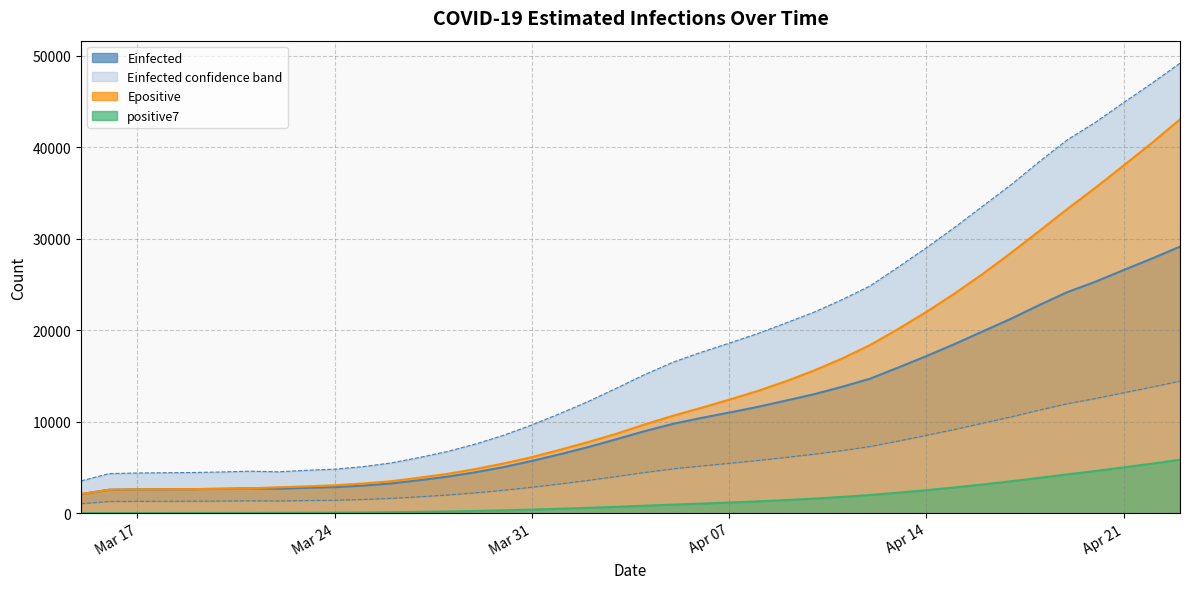

List the series in order of their peak value, lowest first.

positive7, Einfected_L, Einfected, Epositive, Einfected_U